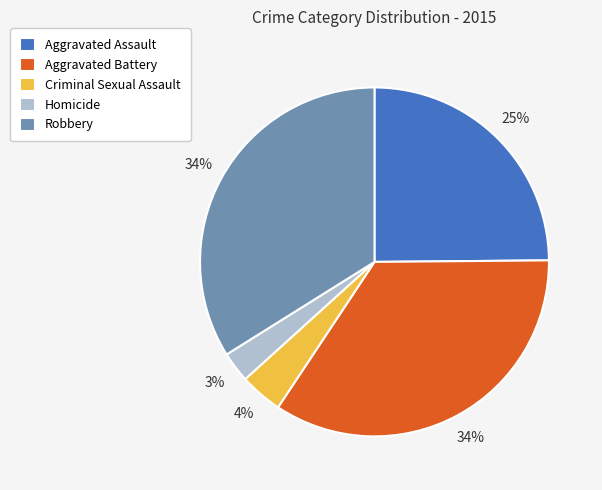

Which has a higher value, Aggravated Battery or Aggravated Assault?

Aggravated Battery